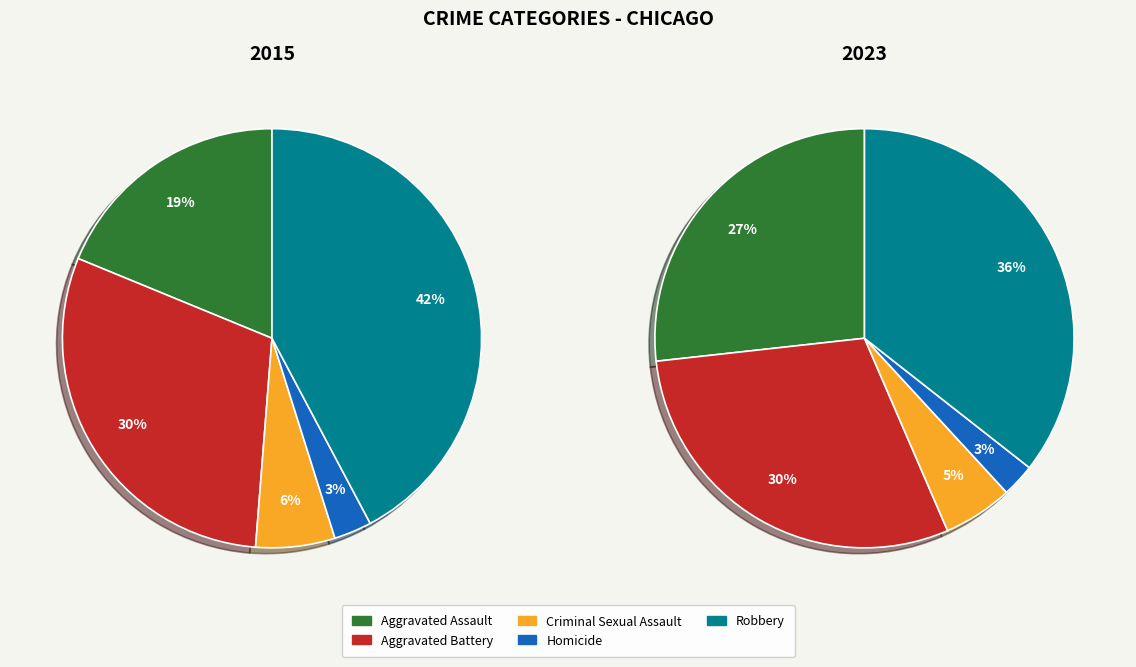

Is it true that Aggravated Assault is 15% of the pie?

False